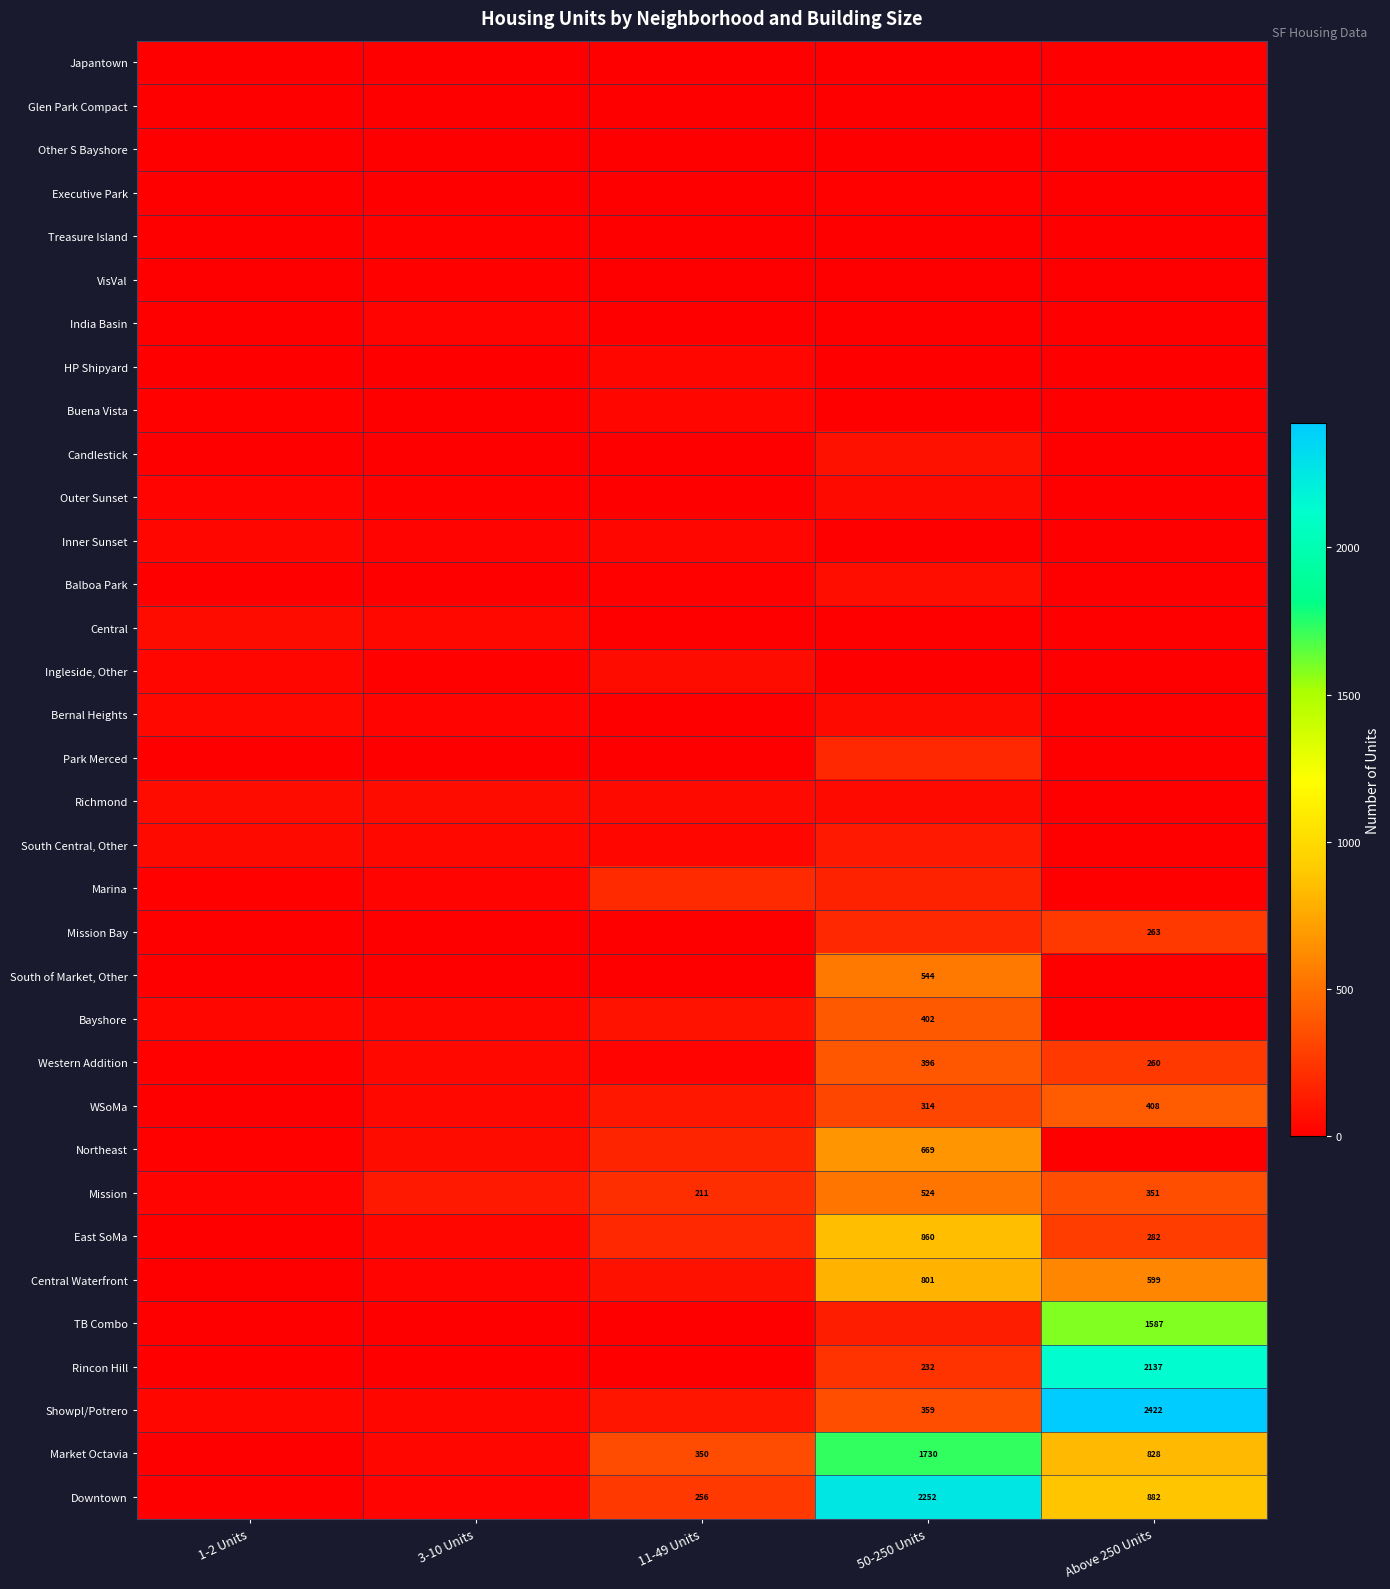

What is the sum of the Rincon Hill values at 50-250 Units and Above 250 Units?

2369